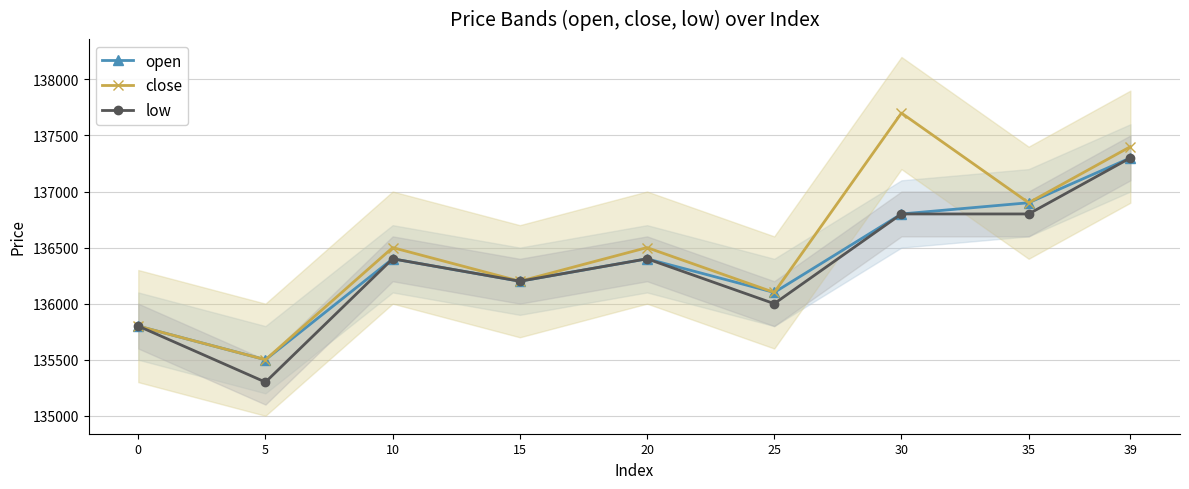

What is the sum of all close values?

1228600